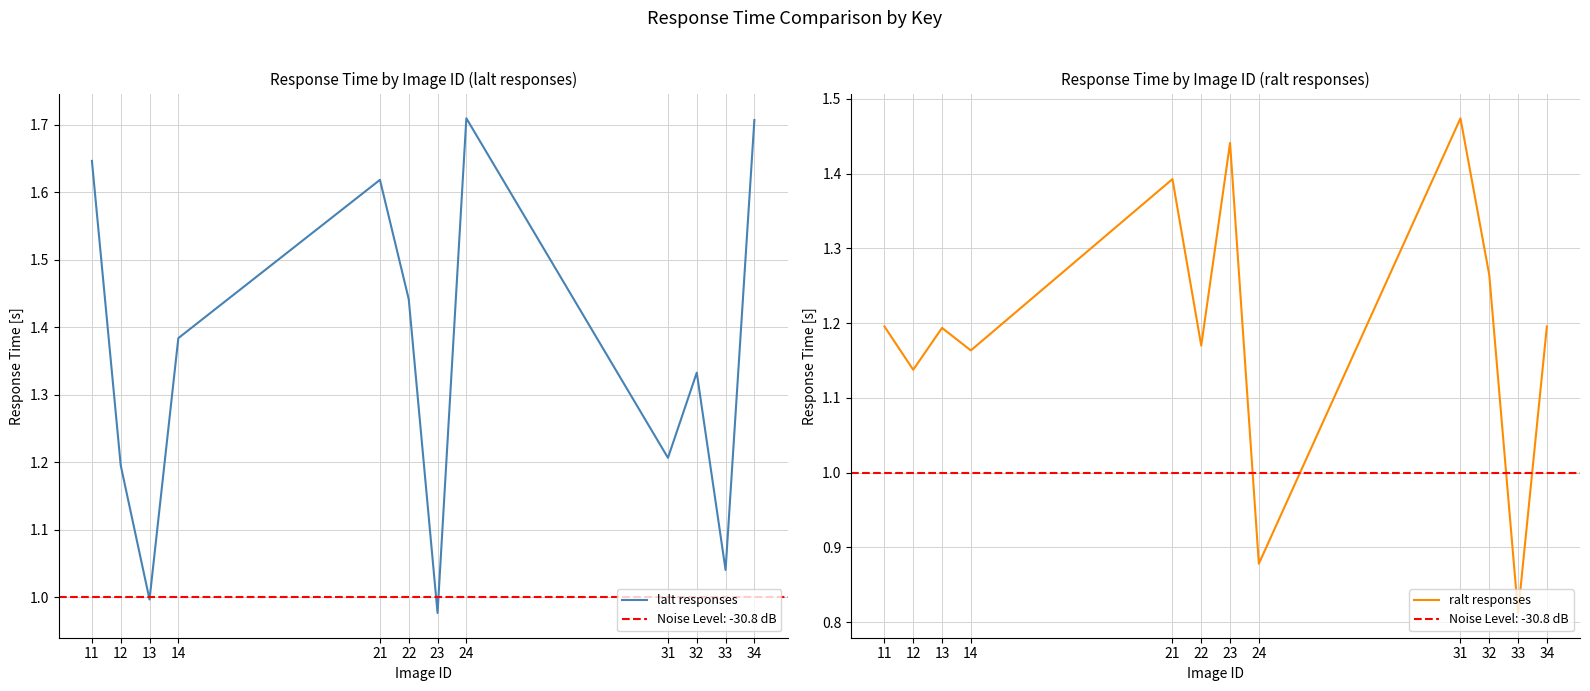

True or false: ralt responses and lalt responses cross at least once.

True